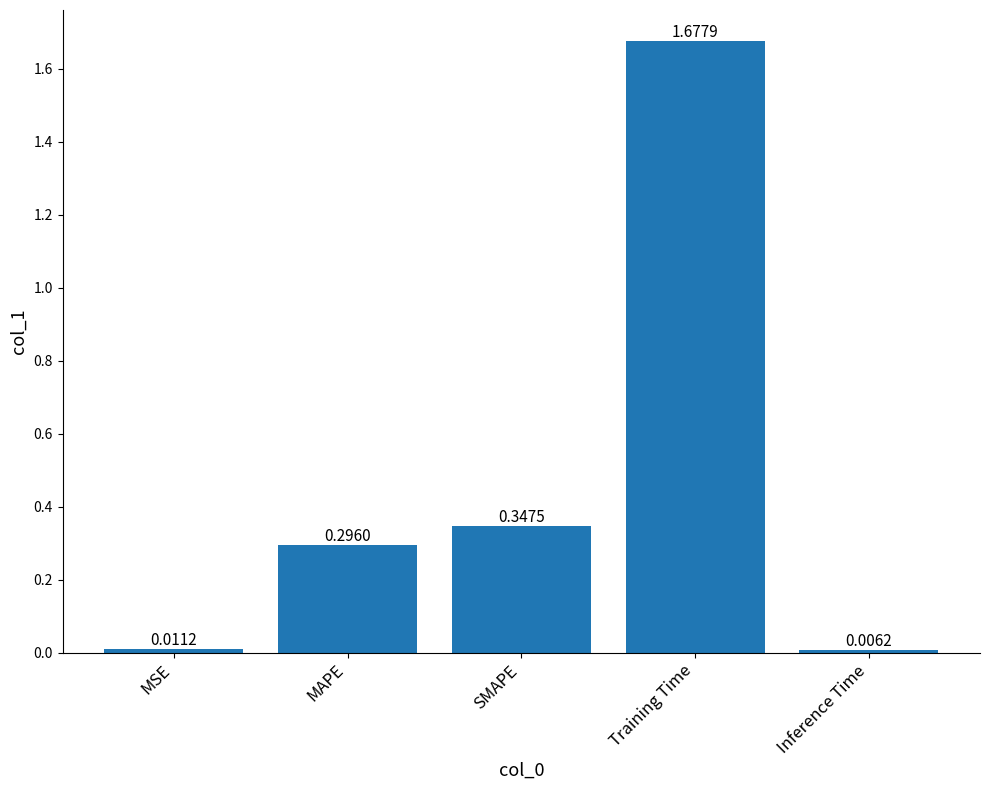

What is the average value?

0.5